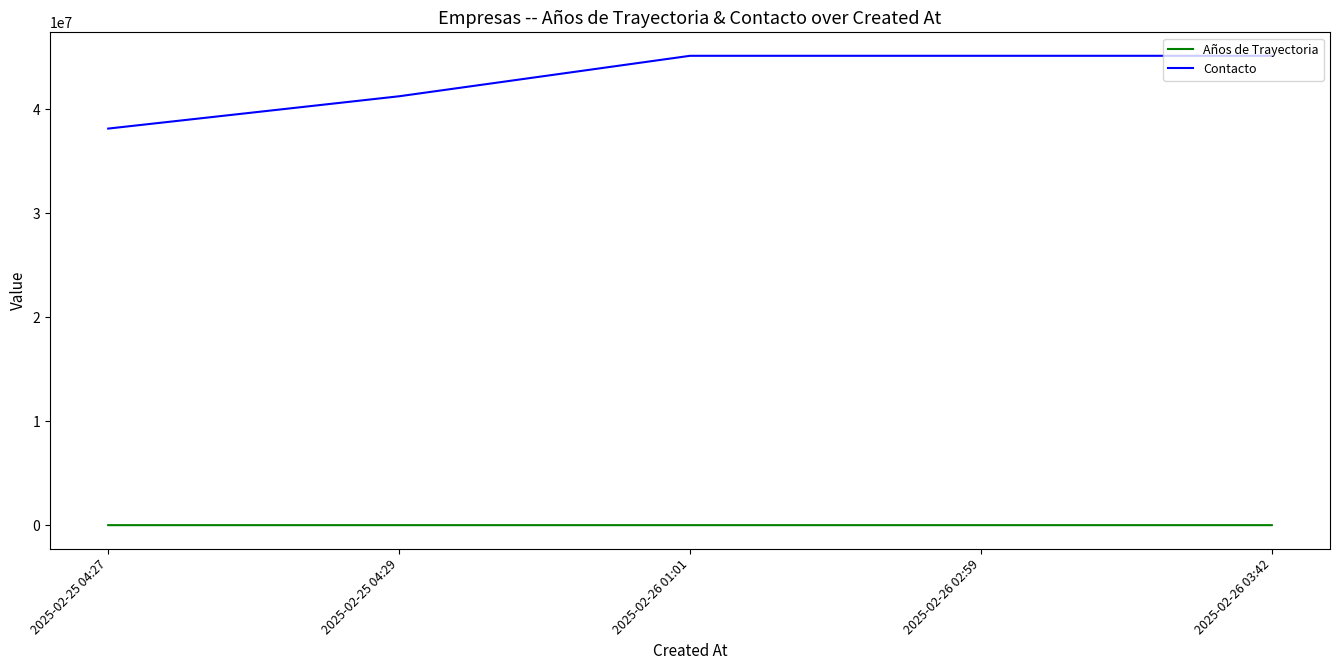

The value of Contacto at 2025-02-26 02:59 is 71935881. True or false?

False